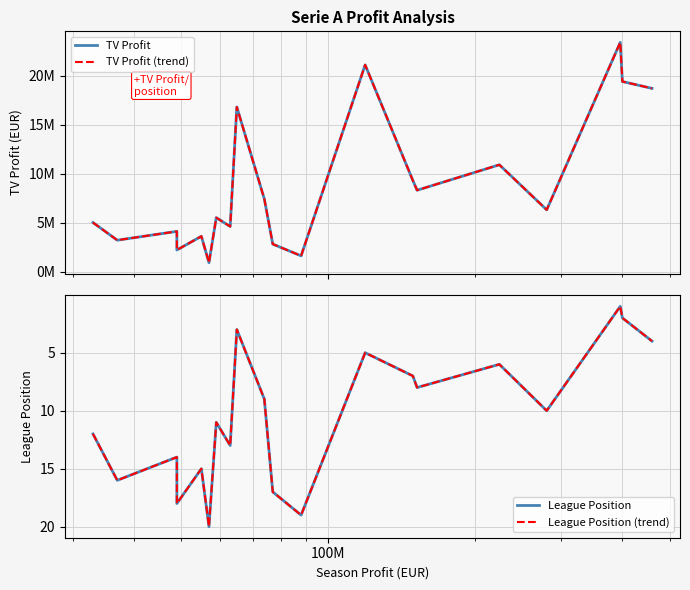

True or false: League Position and TV Profit intersect in this chart.

False